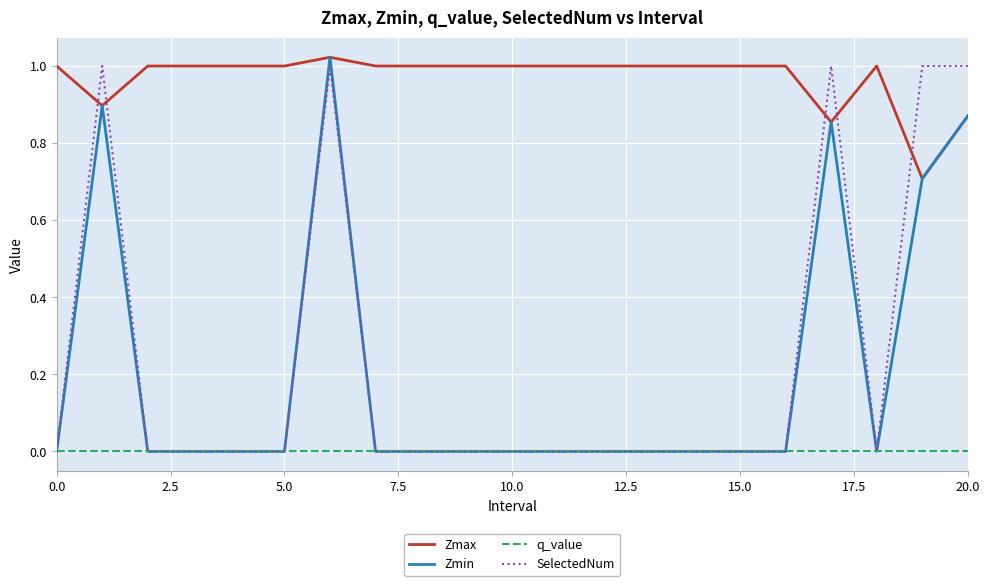

What is the minimum value for Zmax?

0.7